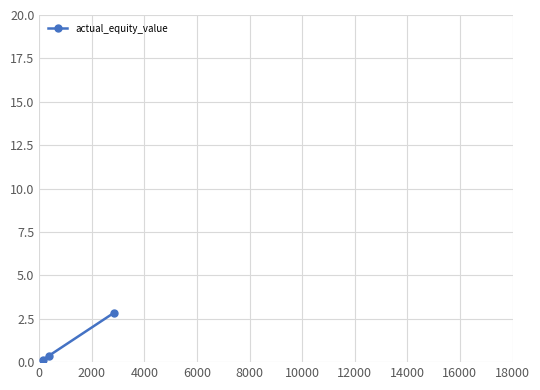

How many lines are shown in the chart?

1